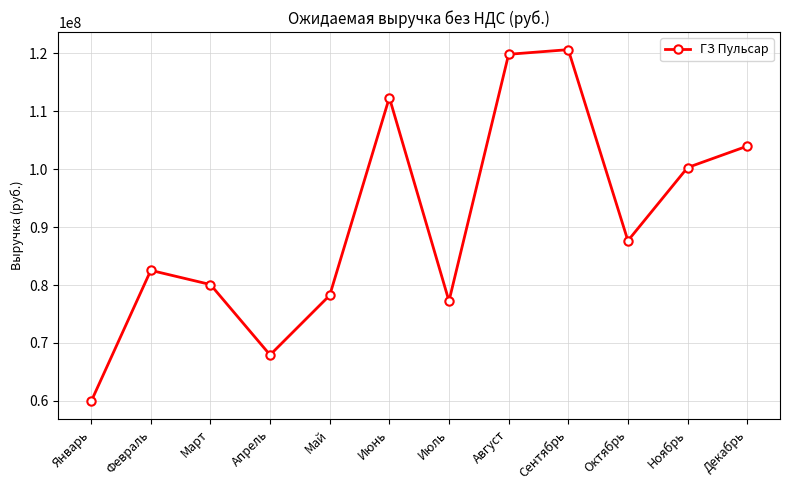

List the labels in order of value, largest first.

Сентябрь, Август, Июнь, Декабрь, Ноябрь, Октябрь, Февраль, Март, Май, Июль, Апрель, Январь